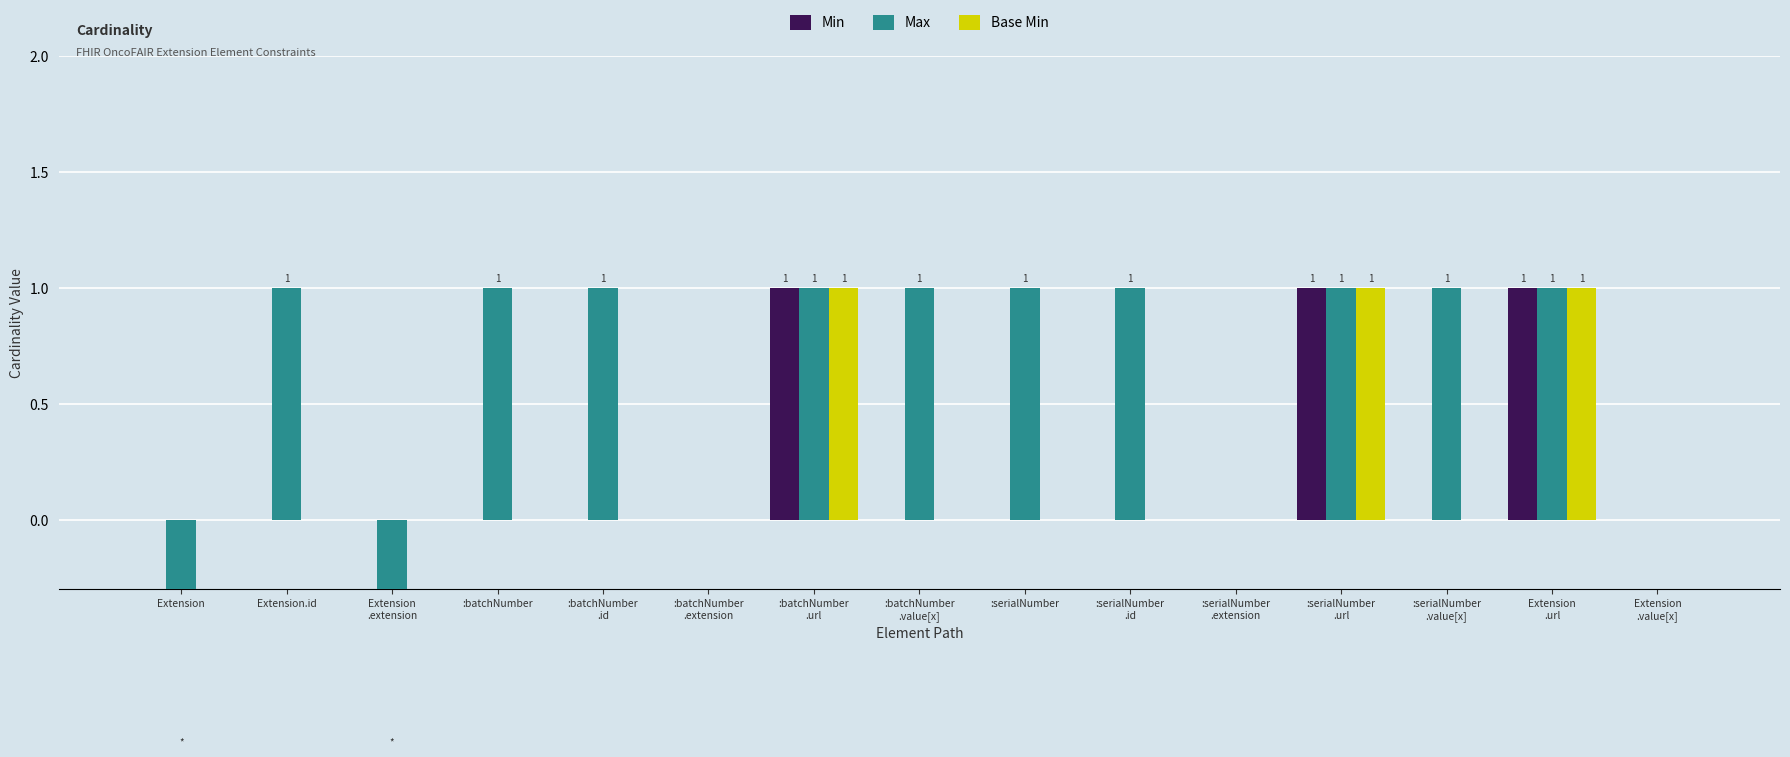

Which category has the lowest value in the Max series?

Extension